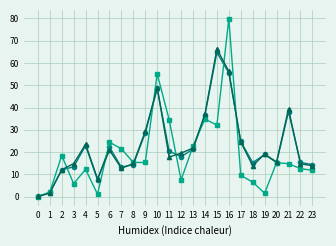

What is the difference between the highest and lowest values at 7?

8.7